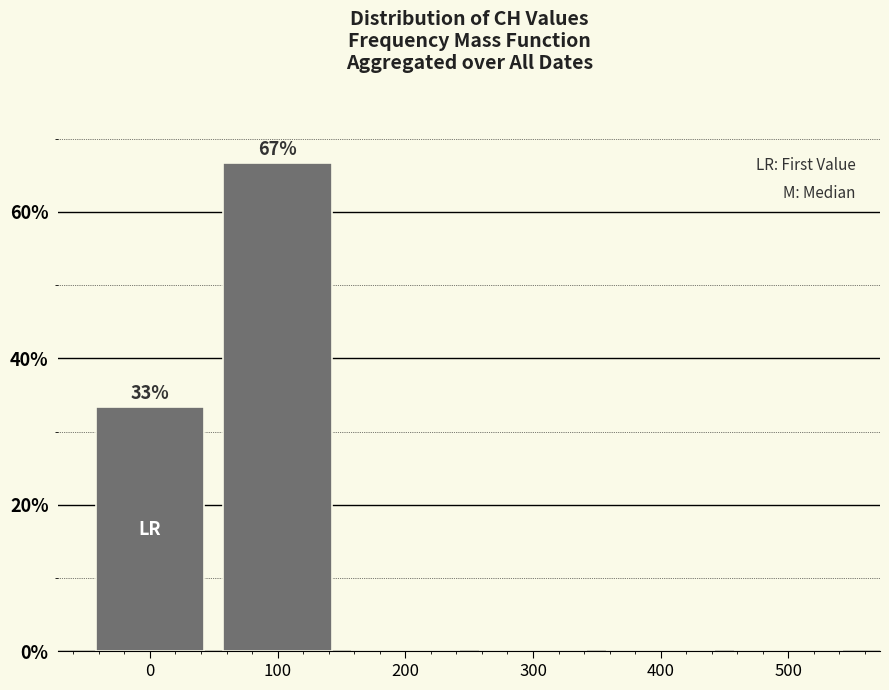

Reading left to right, what are all the values shown in this chart?

0=33.3	100=66.7	200=0.0	300=0.0	400=0.0	500=0.0